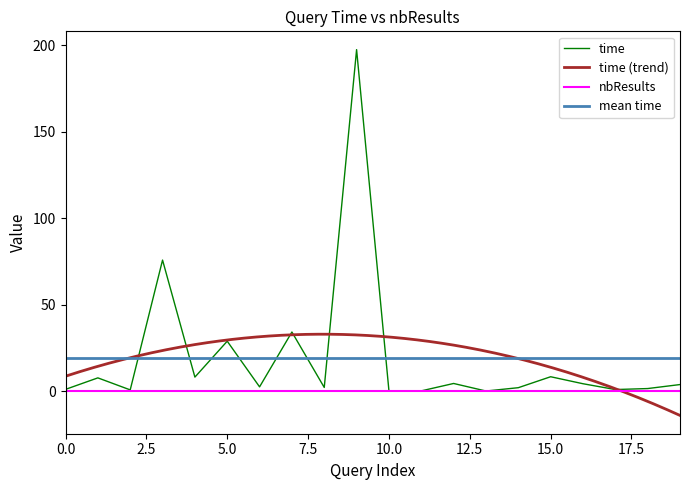

Is it true that nbResults equals 0.0 at 10.0?

True